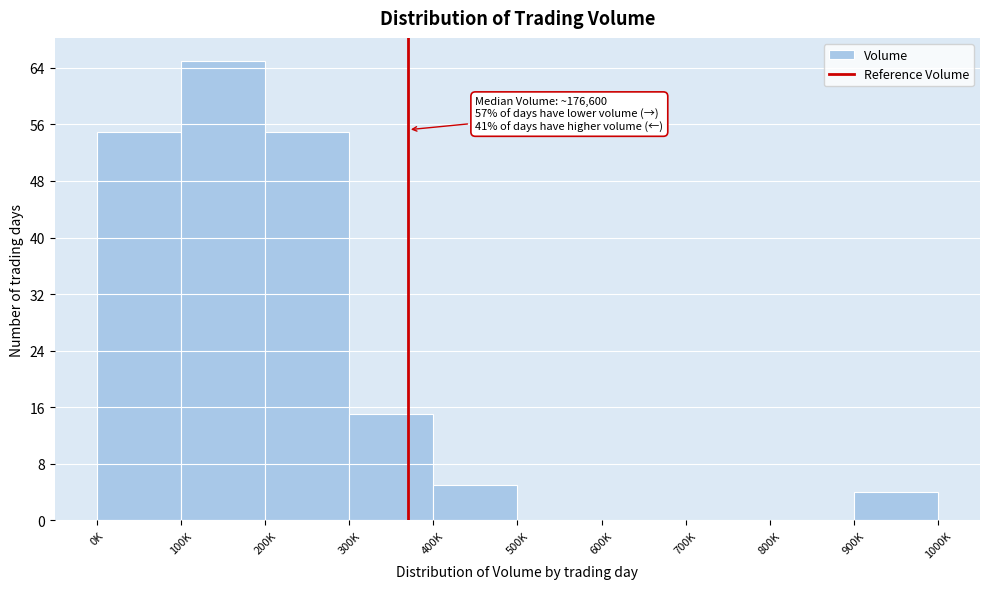

Reading left to right, what are all the values shown in this chart?

0K=55	100K=65	200K=55	300K=15	400K=5	500K=0	600K=0	700K=0	800K=0	900K=4